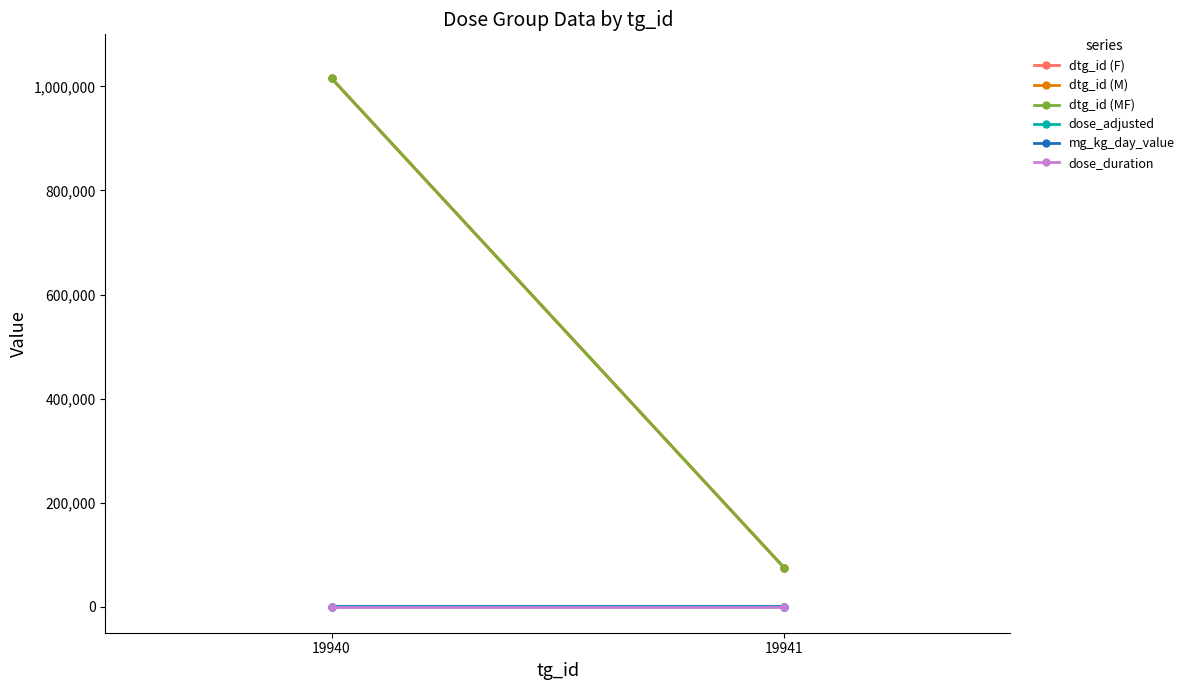

What is the sum of all mg_kg_day_value values?

8